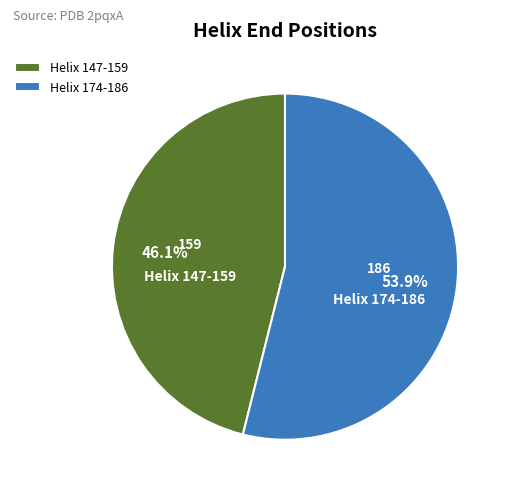

What percentage is NOT represented by Helix 174-186?

46.1%